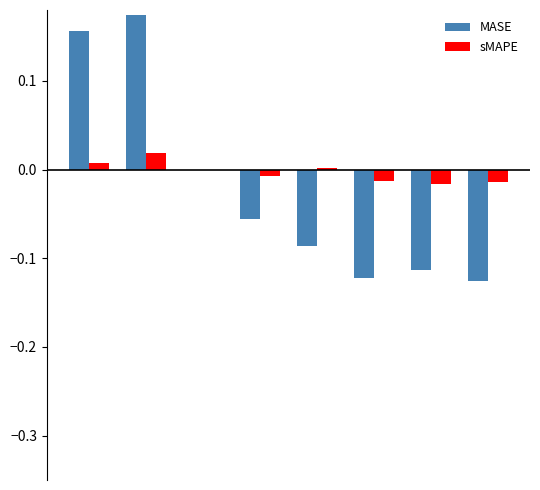

Are the bars horizontal?

No